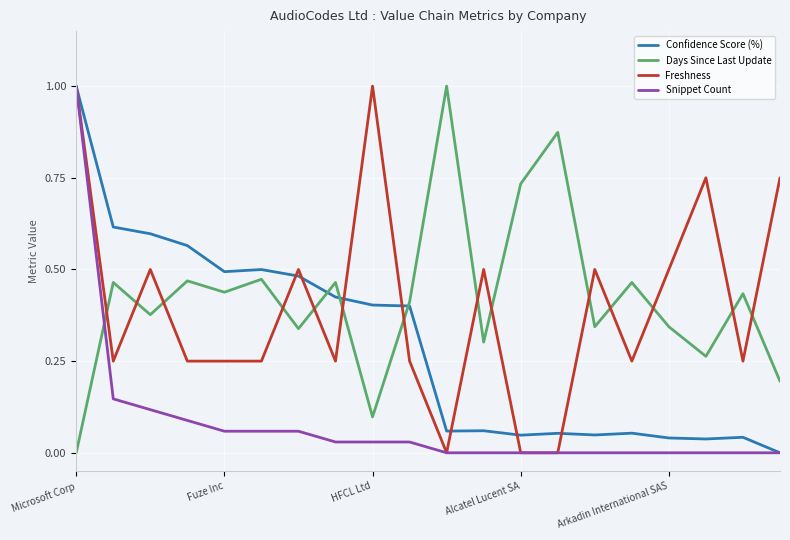

What is the greatest value displayed?

1.0